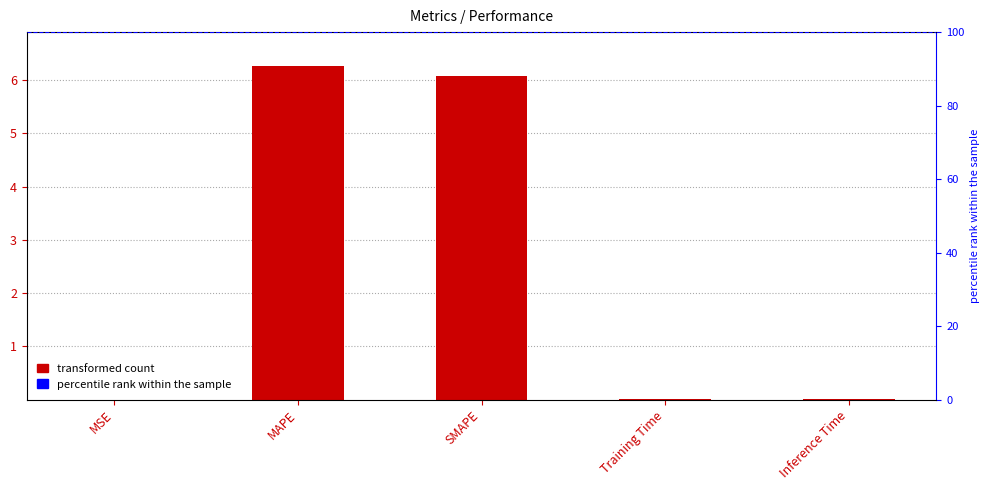

List the labels in order of value, largest first.

MAPE, SMAPE, Inference Time, Training Time, MSE